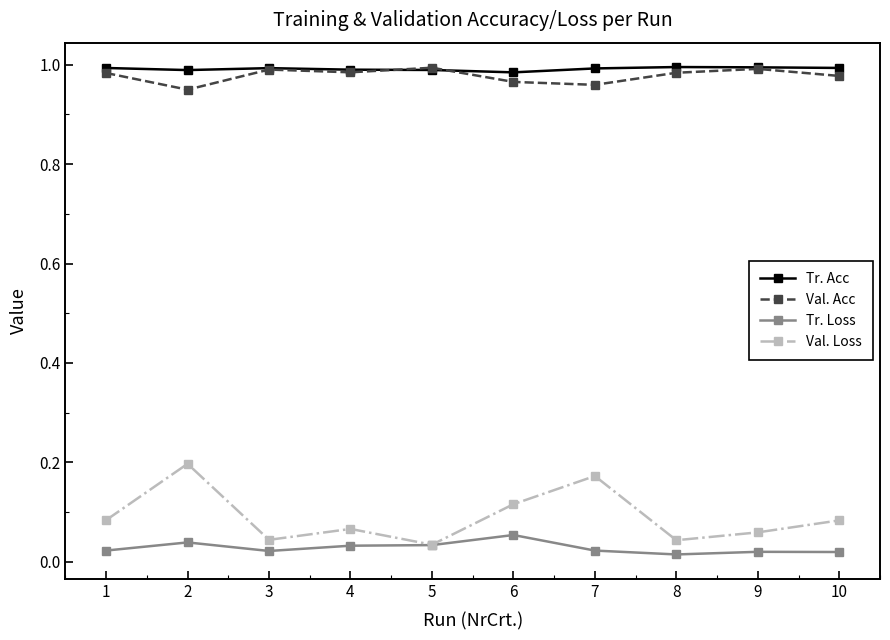

Is it true that Val. Acc equals 1.0 at 5?

True